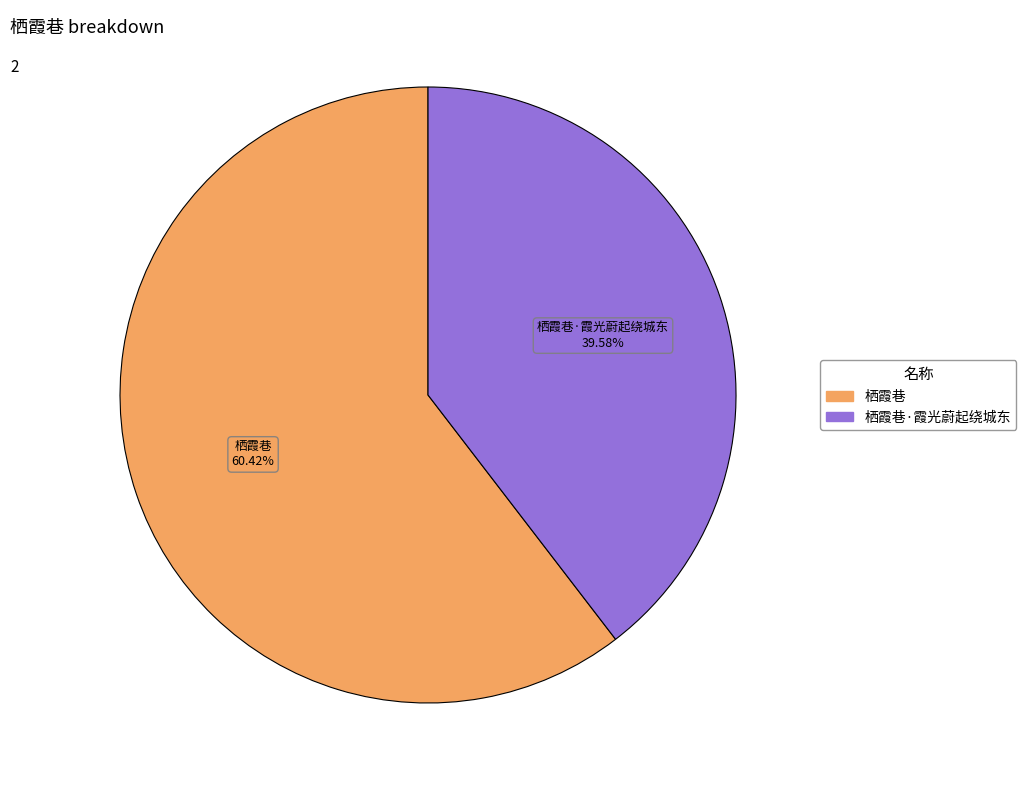

Is there any slice that represents more than half of the pie?

Yes